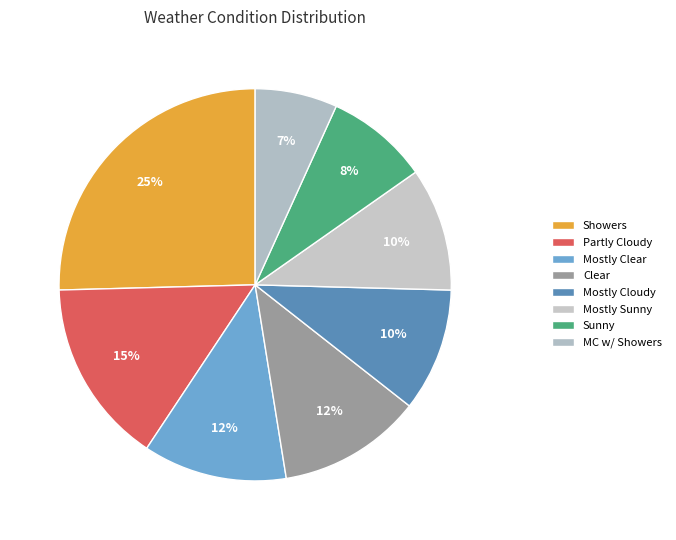

Combined, do Clear and Mostly Clear account for over 50%?

No